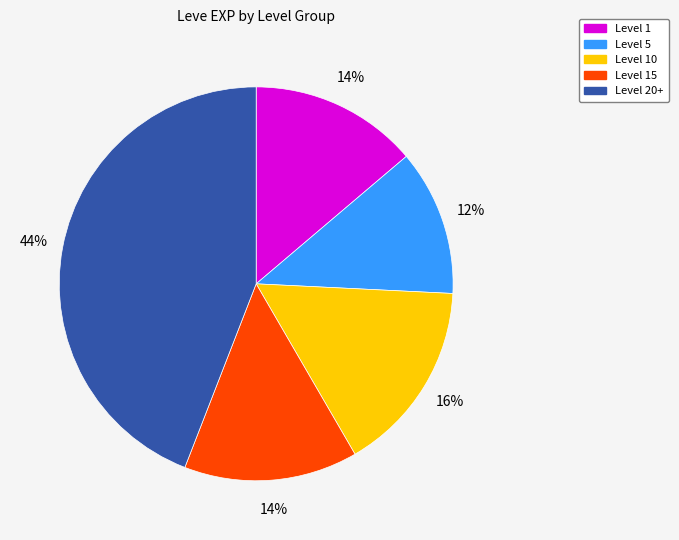

What is the smallest slice in the pie chart?

Level 5